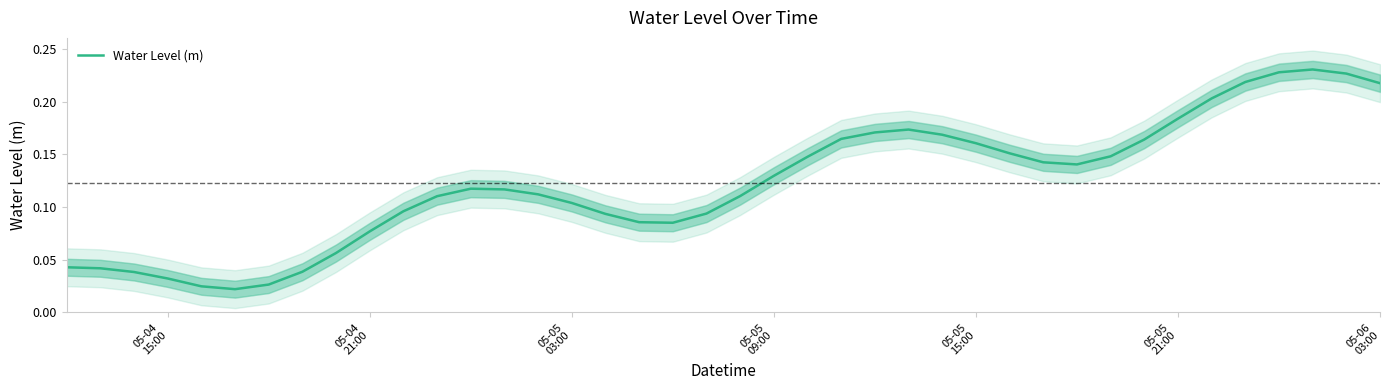

The value at 05-04 21:00 is 0.1. True or false?

True